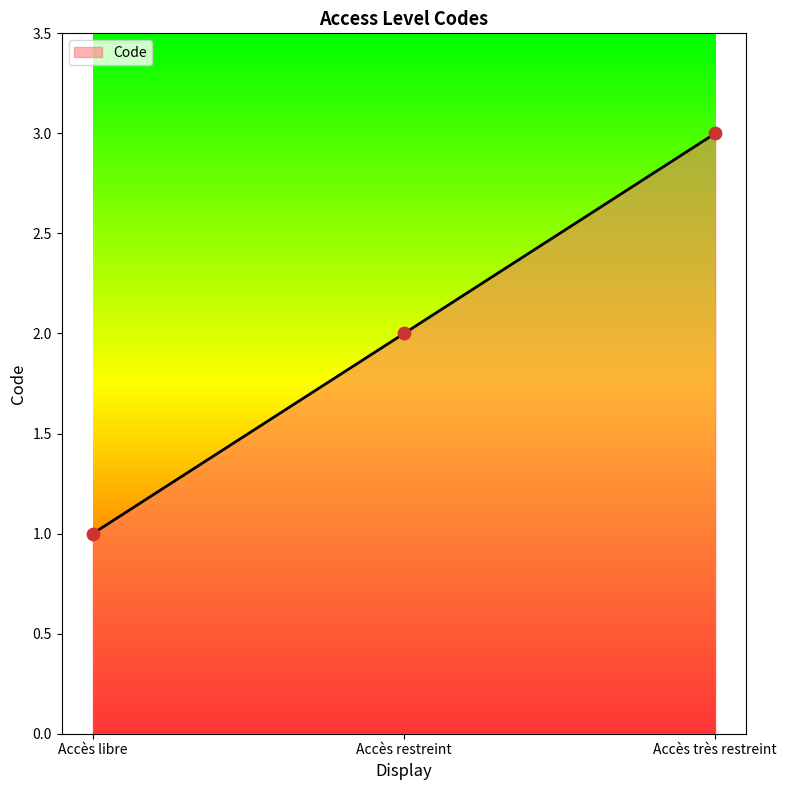

Approximately how many times larger is the value at Accès libre compared to Accès restreint?

0.5